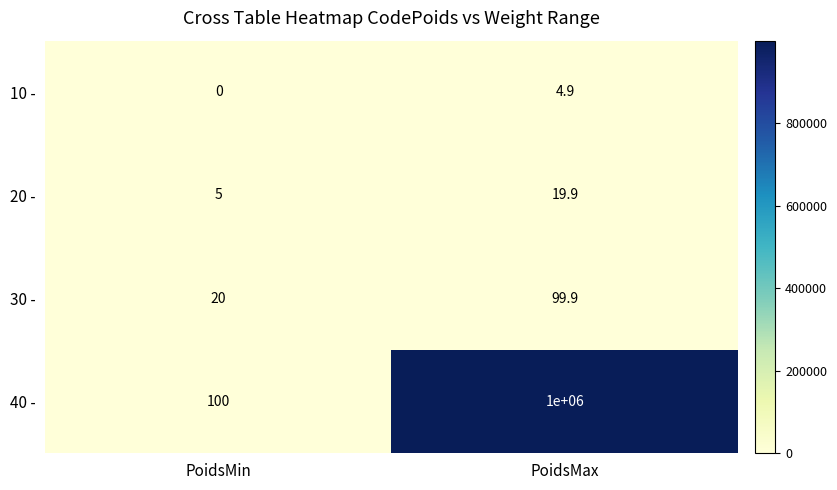

How many values in the 20 - series exceed 19?

1